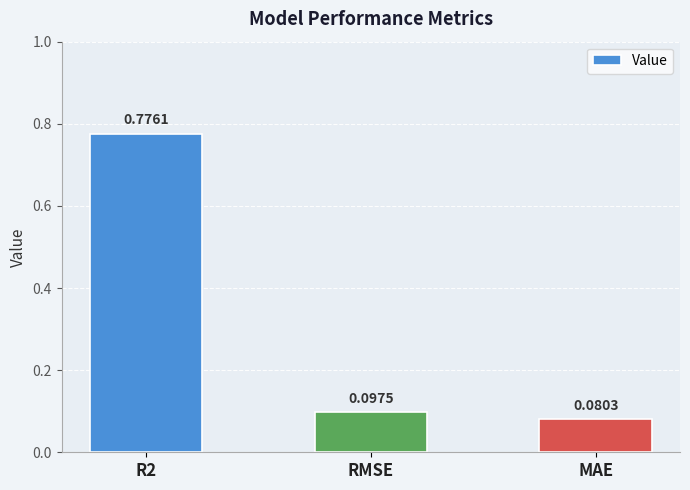

How many categories are shown in the chart?

3